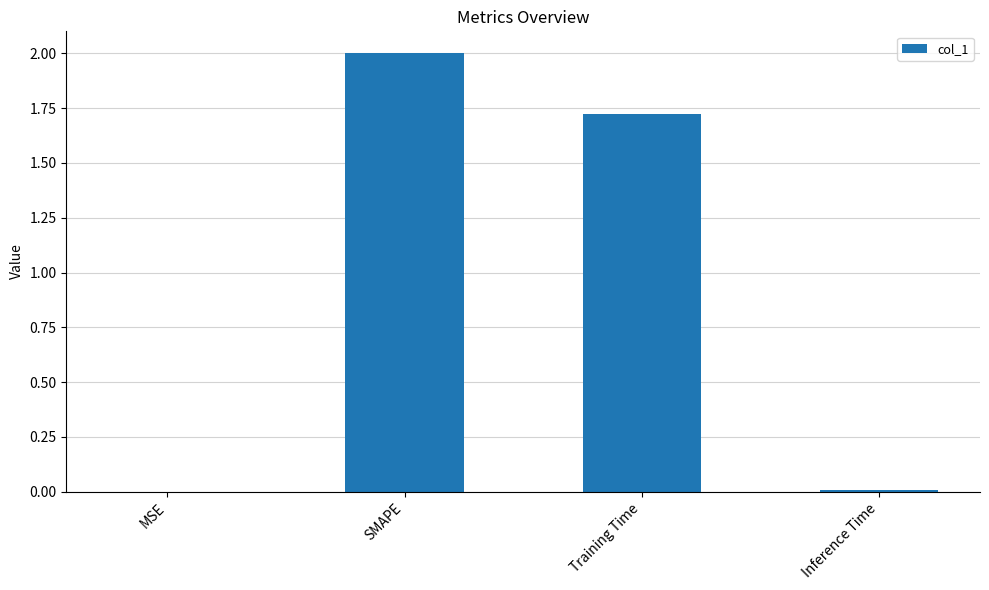

What is the change in value from MSE to Training Time?

+1.7